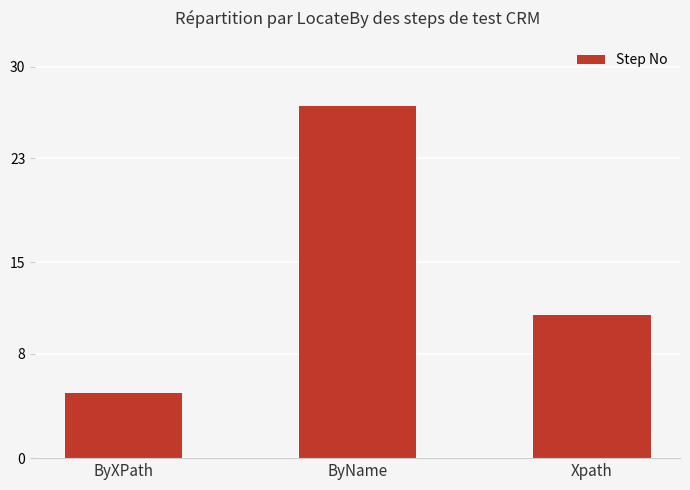

Which category has the lowest value across all series?

ByXPath